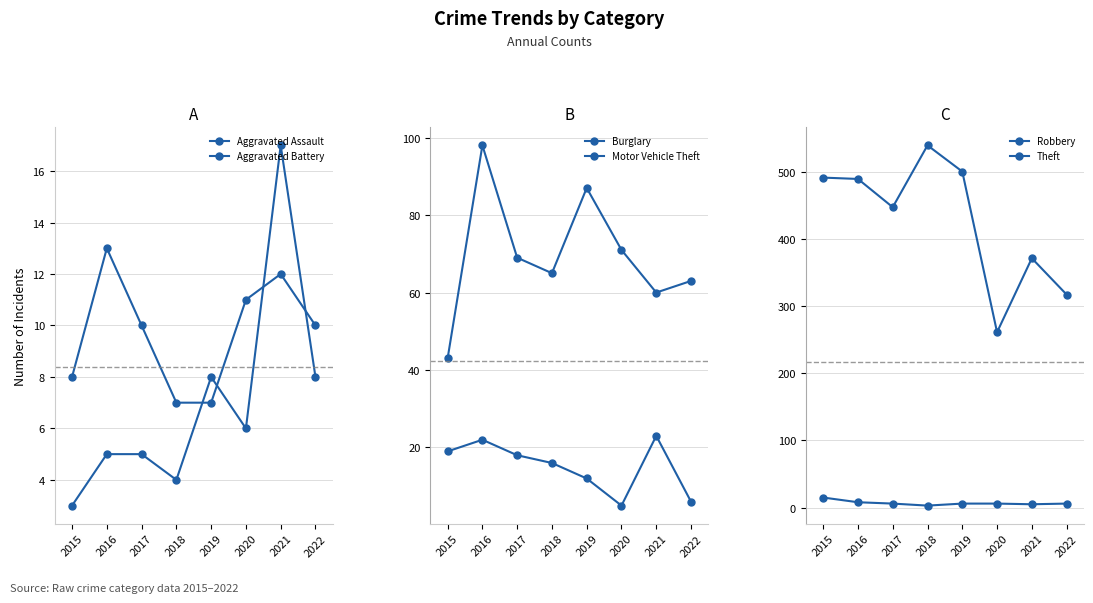

The value of Aggravated Assault at 2022 is 10. True or false?

True